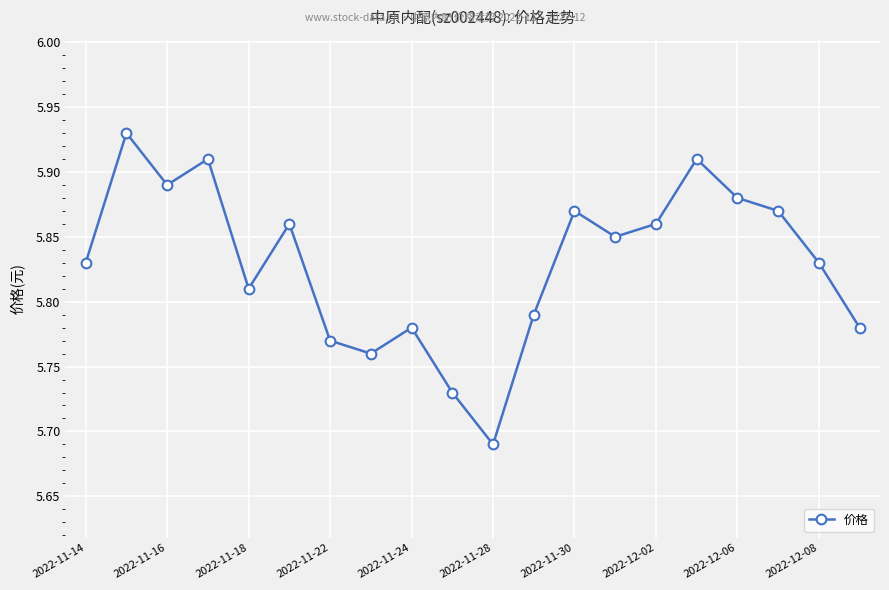

What is the sum of all values?

116.6